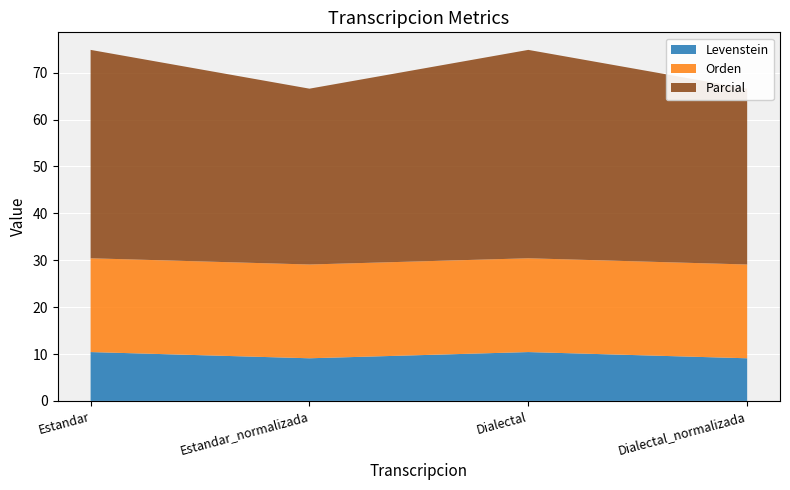

Reading right to left, what are all the values shown in this chart?

Levenstein: Dialectal_normalizada=9.1	Dialectal=10.4	Estandar_normalizada=9.1	Estandar=10.4
Orden: Dialectal_normalizada=20.0	Dialectal=20.0	Estandar_normalizada=20.0	Estandar=20.0
Parcial: Dialectal_normalizada=37.5	Dialectal=44.4	Estandar_normalizada=37.5	Estandar=44.4